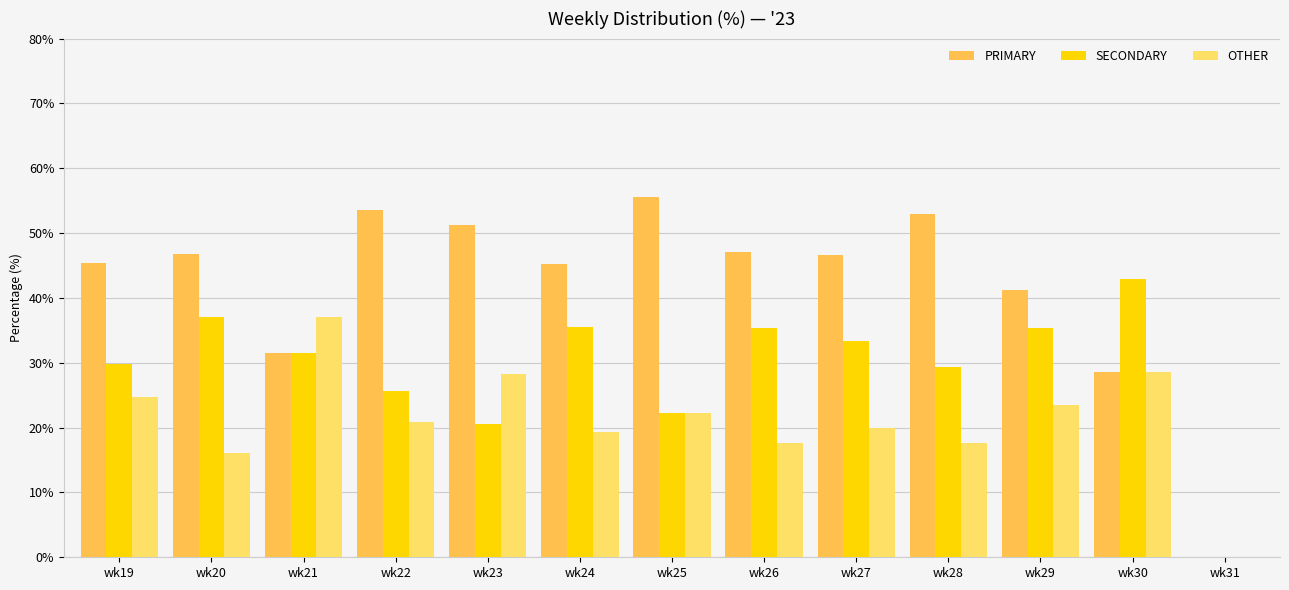

Which series has the largest total across all categories?

PRIMARY